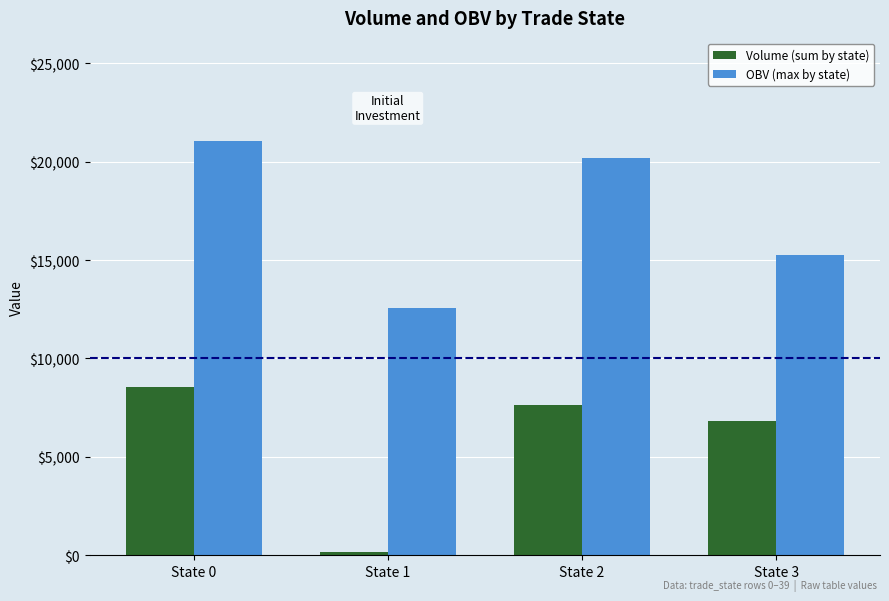

What is the sum of all OBV (max by state) values?

69064.4